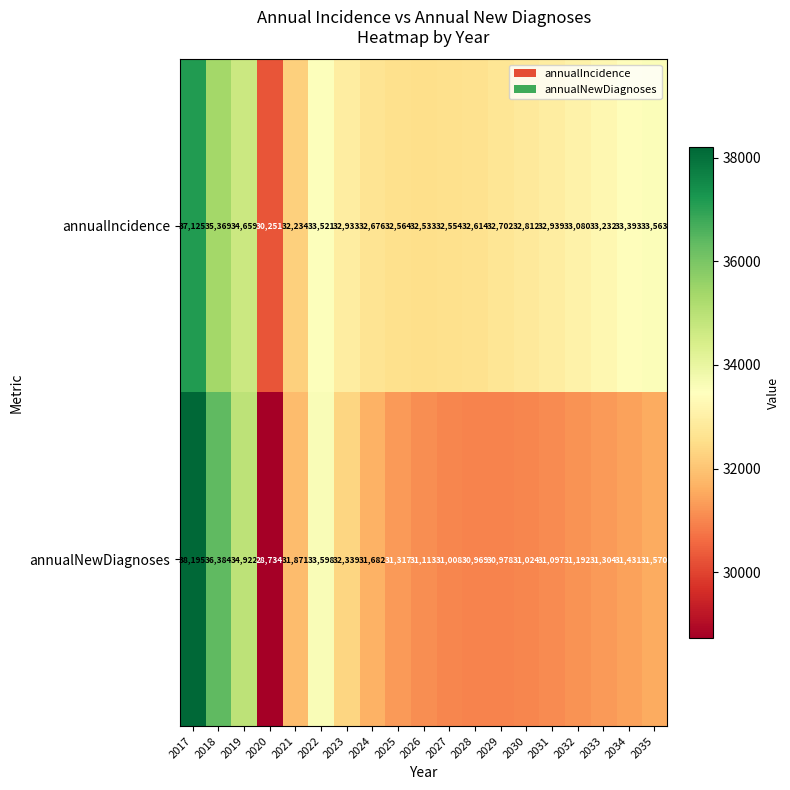

Which series has the largest total across all categories?

annualIncidence